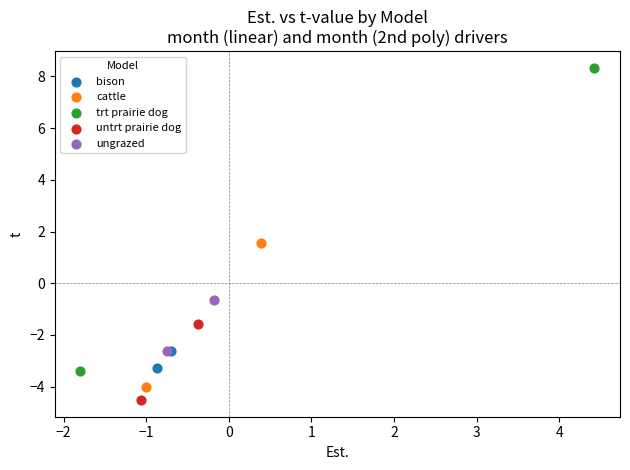

What are all the series names shown in the legend?

bison, cattle, trt prairie dog, untrt prairie dog, ungrazed